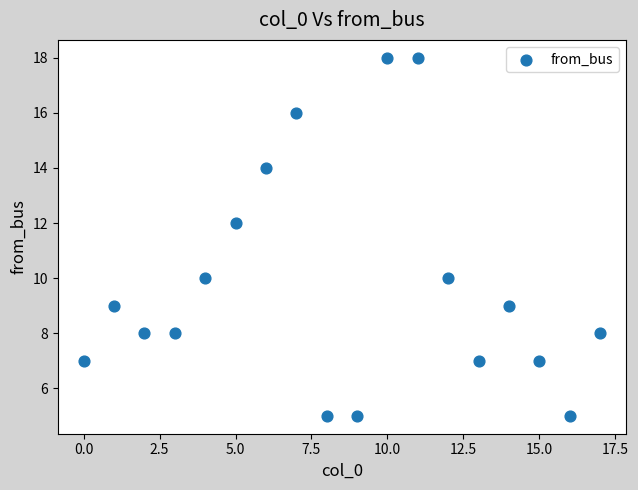

What is the range of Y values (max minus min)?

13